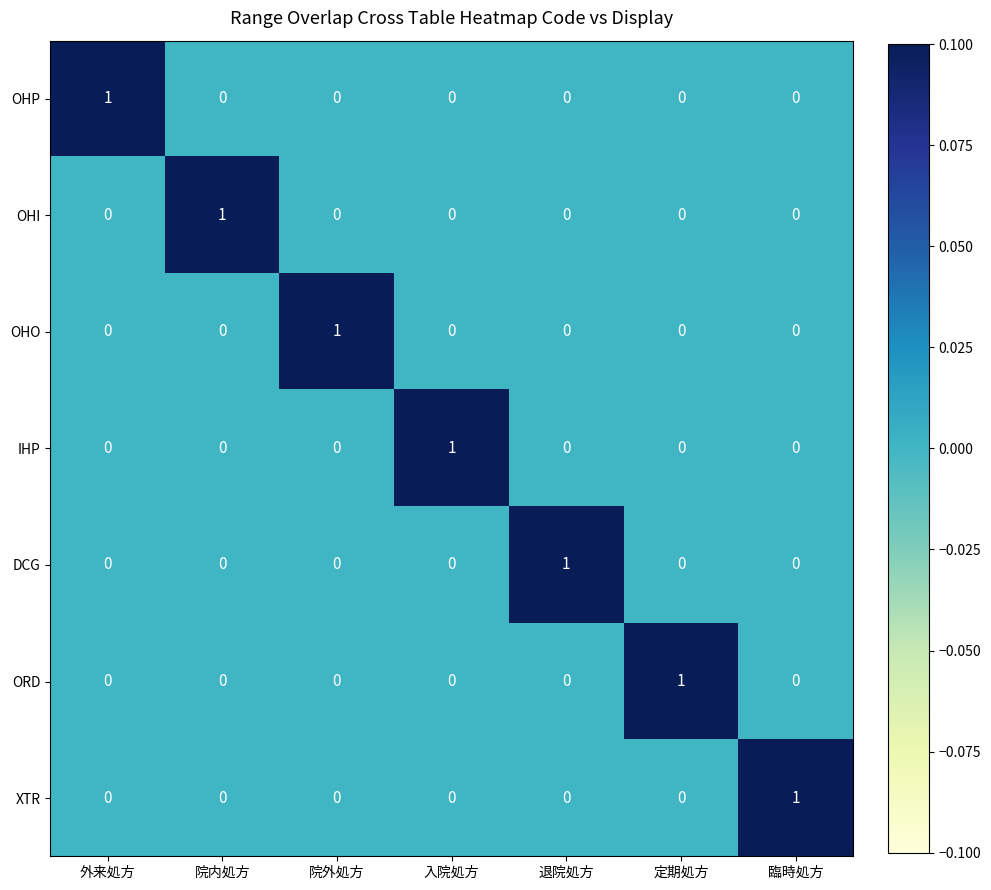

How many XTR values are between 0 and 1?

7